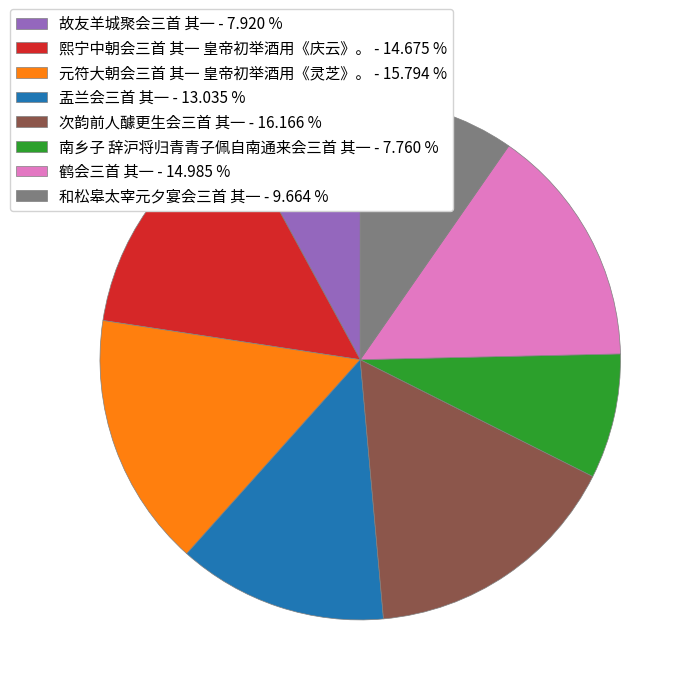

Do 盂兰会三首 其一 and 熙宁中朝会三首 其一 皇帝初举酒用《庆云》。 together represent more than half of the pie?

No